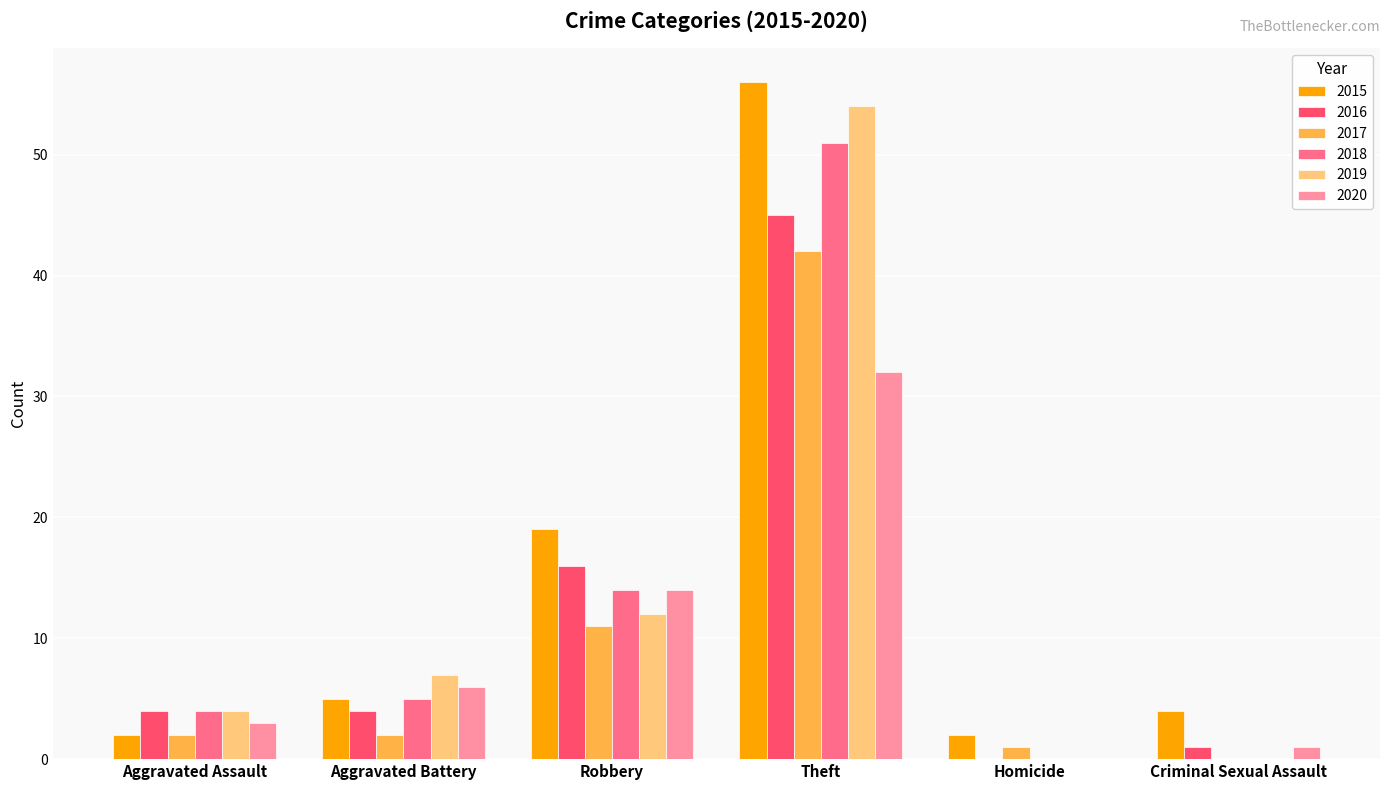

Which series changed the most between Aggravated Assault and Theft?

2015